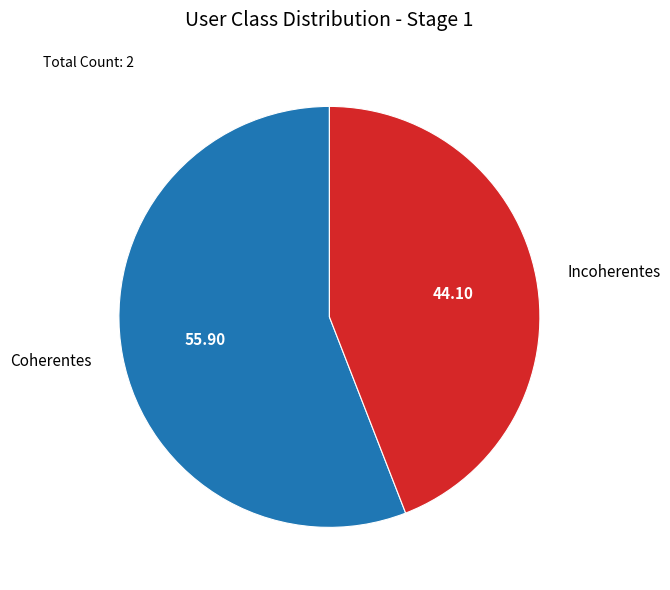

Is it true that Incoherentes is 44% of the pie?

True